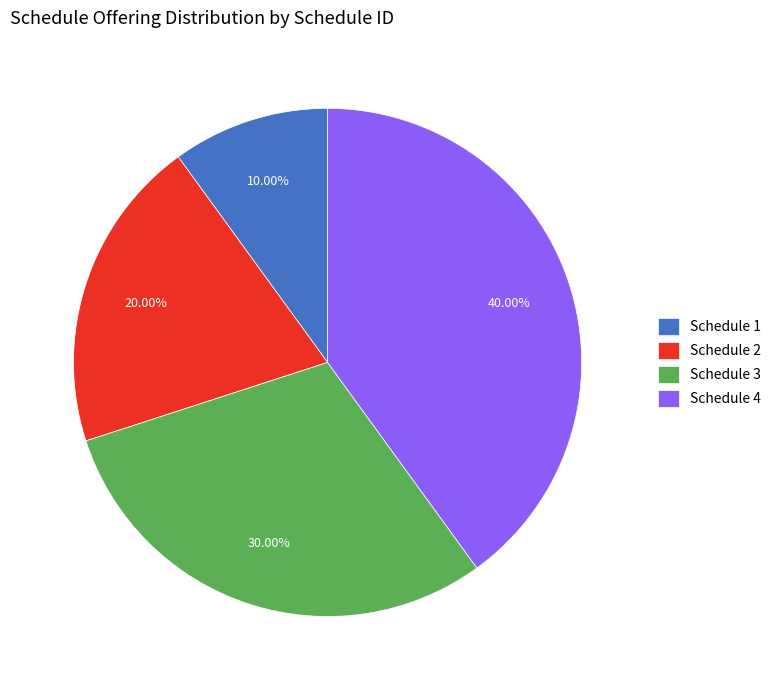

Rank the categories by value from lowest to highest.

Schedule 1, Schedule 2, Schedule 3, Schedule 4